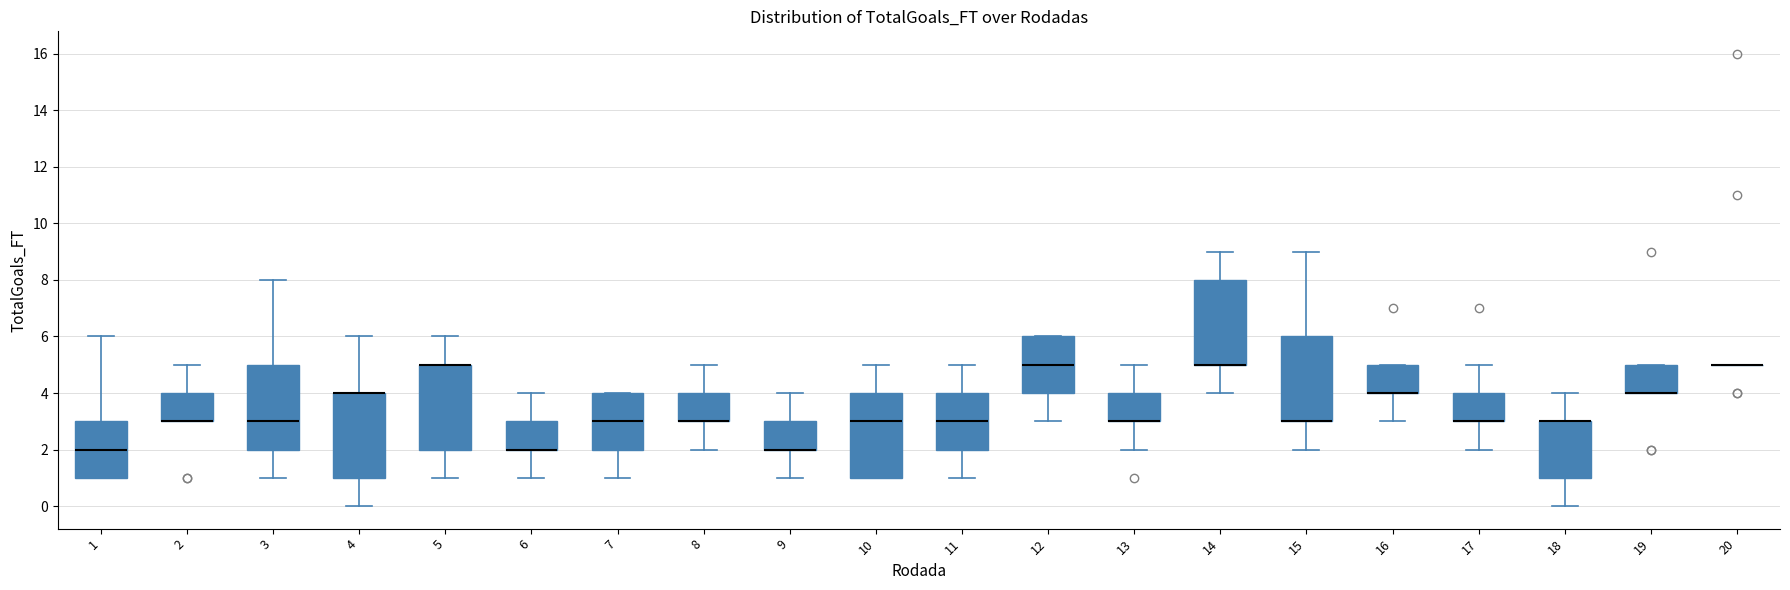

Where does the upper whisker of the box at x = 8 end on the y-axis? The values are not printed on the chart, so give them approximately, as read against the axis.

5